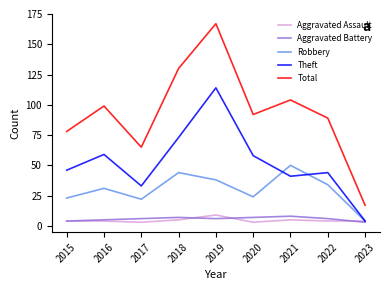

Which label corresponds to the largest value in the chart?

2019